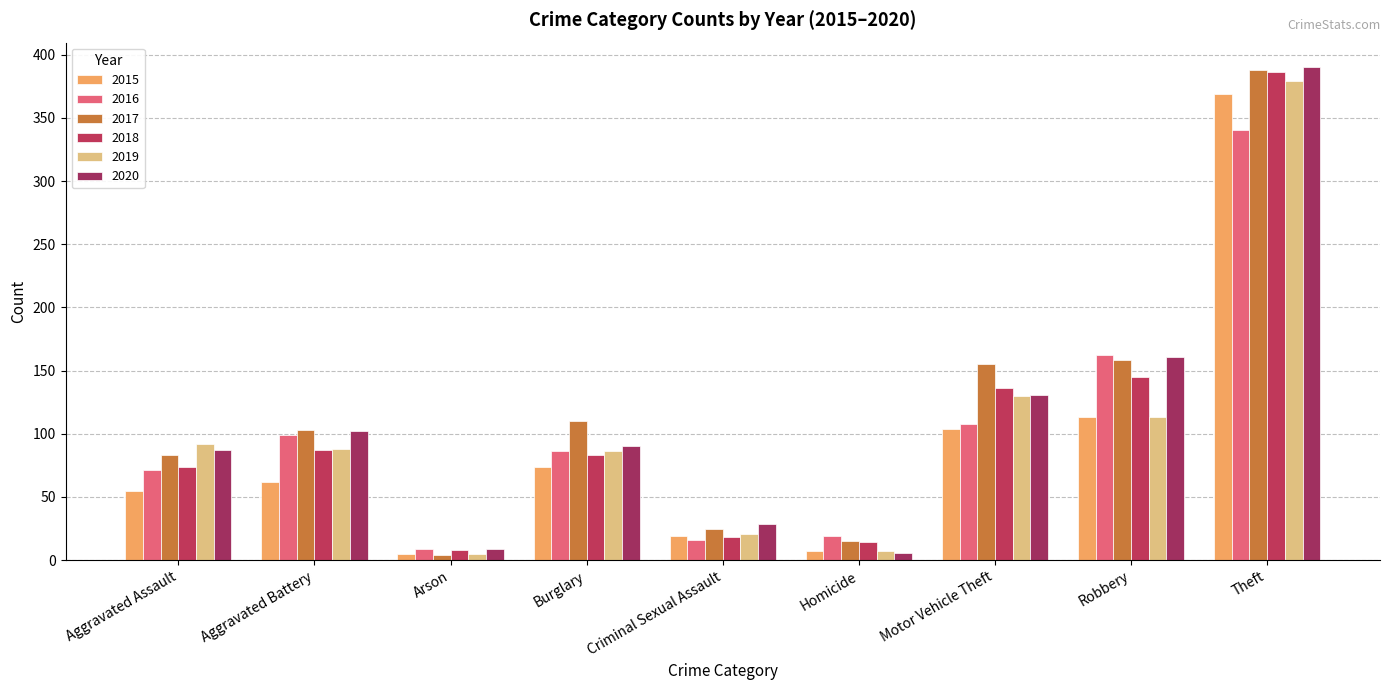

Reading right to left, what are all the values shown in this chart?

2015: Theft=369	Robbery=113	Motor Vehicle Theft=104	Homicide=7	Criminal Sexual Assault=19	Burglary=74	Arson=5	Aggravated Battery=62	Aggravated Assault=55
2016: Theft=340	Robbery=162	Motor Vehicle Theft=108	Homicide=19	Criminal Sexual Assault=16	Burglary=86	Arson=9	Aggravated Battery=99	Aggravated Assault=71
2017: Theft=388	Robbery=158	Motor Vehicle Theft=155	Homicide=15	Criminal Sexual Assault=25	Burglary=110	Arson=4	Aggravated Battery=103	Aggravated Assault=83
2018: Theft=386	Robbery=145	Motor Vehicle Theft=136	Homicide=14	Criminal Sexual Assault=18	Burglary=83	Arson=8	Aggravated Battery=87	Aggravated Assault=74
2019: Theft=379	Robbery=113	Motor Vehicle Theft=130	Homicide=7	Criminal Sexual Assault=21	Burglary=86	Arson=5	Aggravated Battery=88	Aggravated Assault=92
2020: Theft=390	Robbery=161	Motor Vehicle Theft=131	Homicide=6	Criminal Sexual Assault=29	Burglary=90	Arson=9	Aggravated Battery=102	Aggravated Assault=87